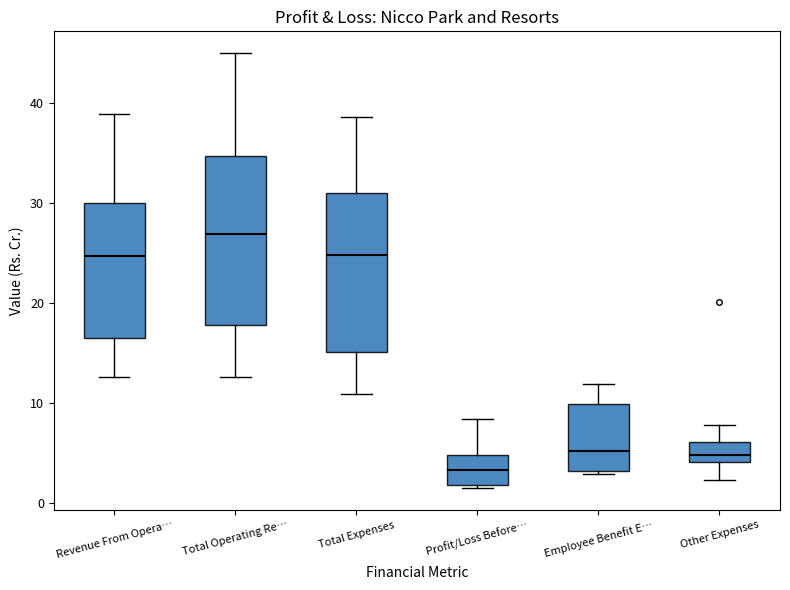

Where does the lower whisker of the box for Total Expenses end on the y-axis? The values are not printed on the chart, so give them approximately, as read against the axis.

11